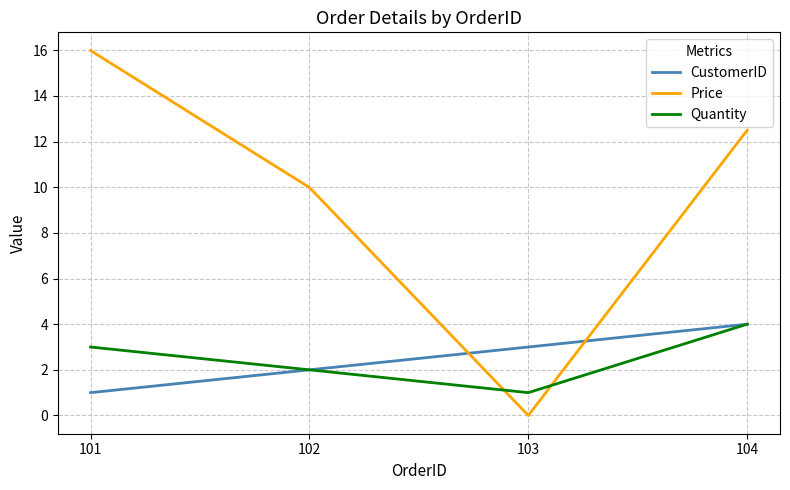

Between which two adjacent categories do Price and Quantity first intersect?

102 and 103